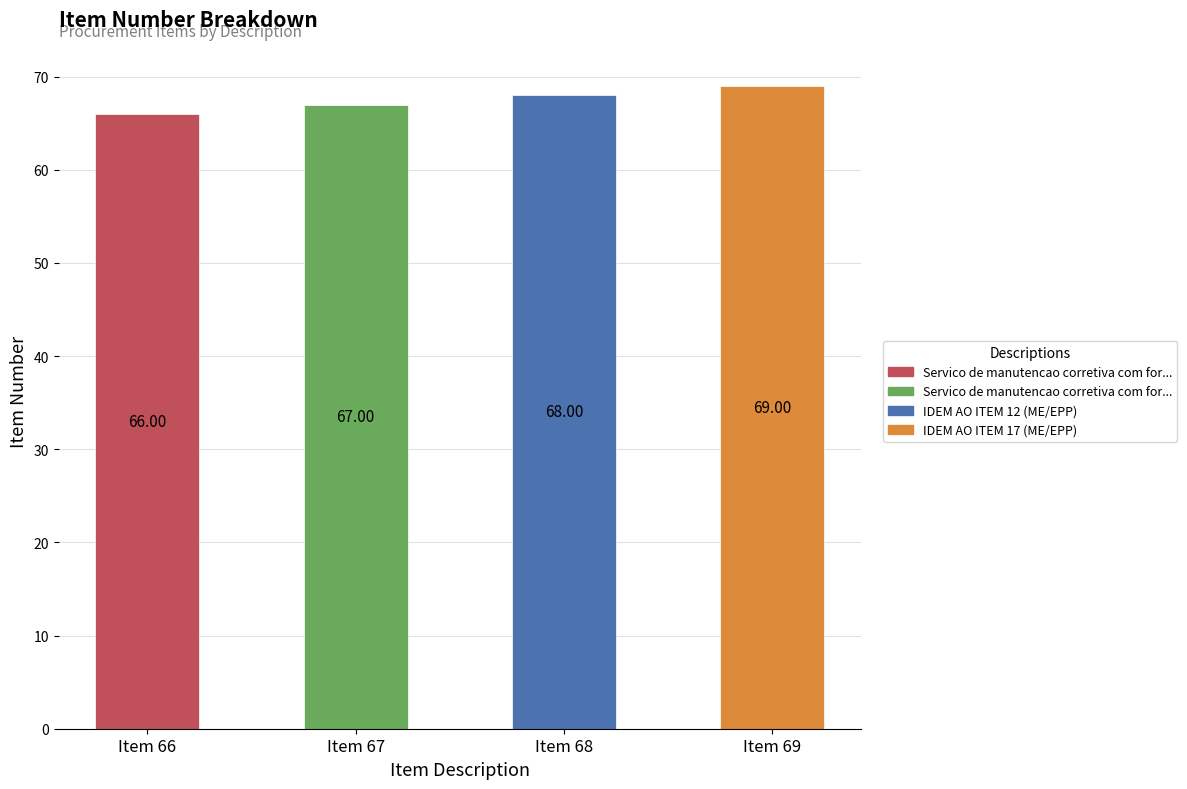

What is the change in value from Item 66 to Item 67?

+1